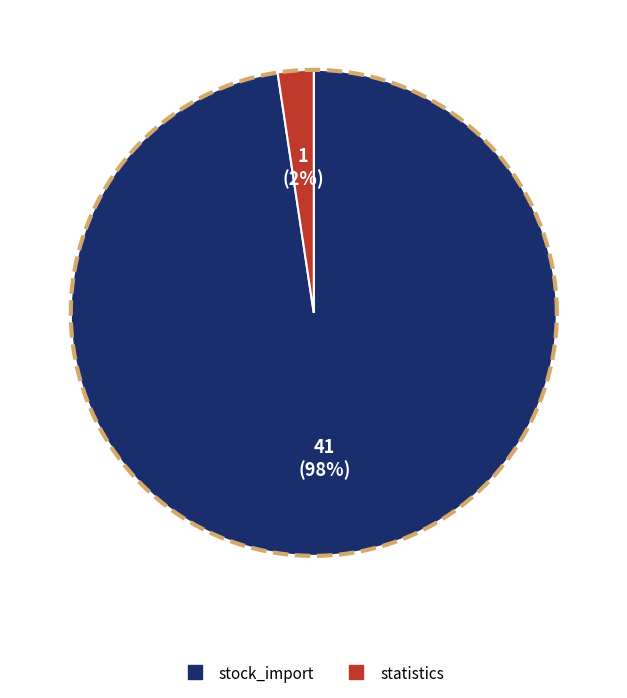

Count the number of slices in the pie.

2